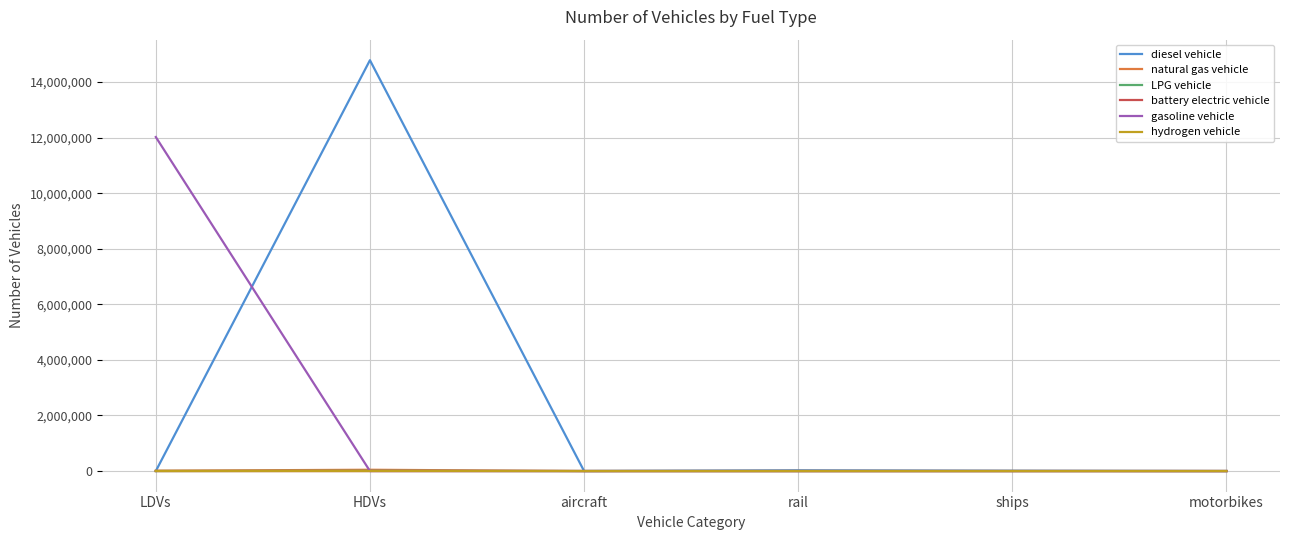

The value of natural gas vehicle at aircraft is 0.0. True or false?

True